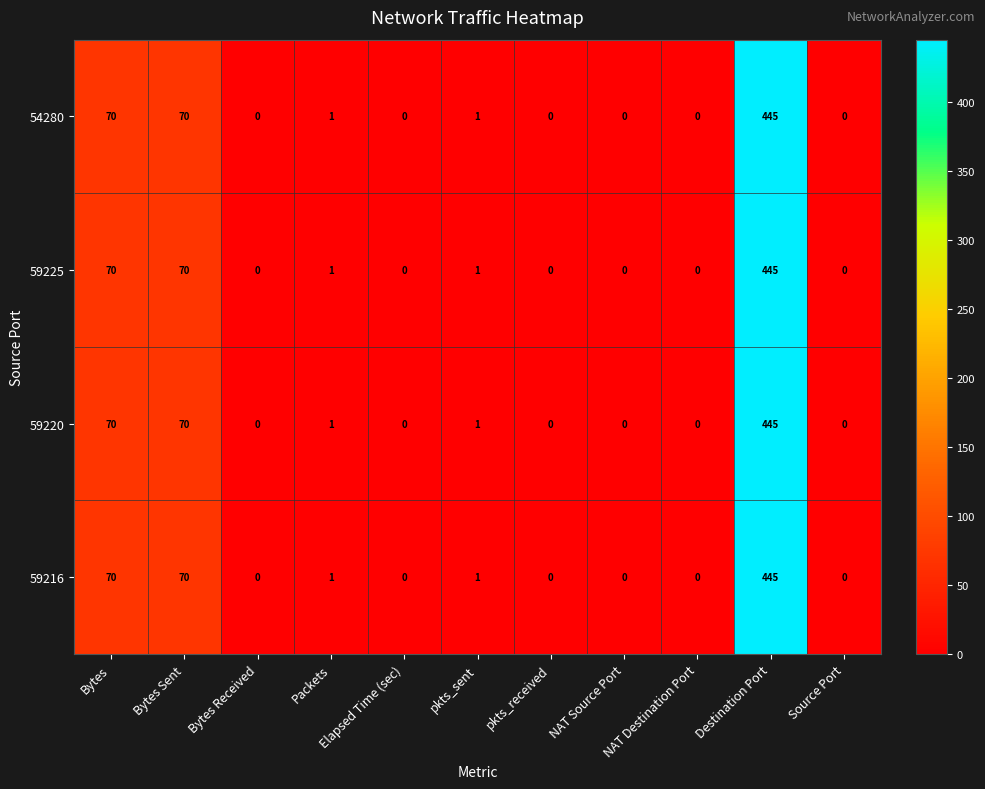

What is the total value across all series at Packets?

4